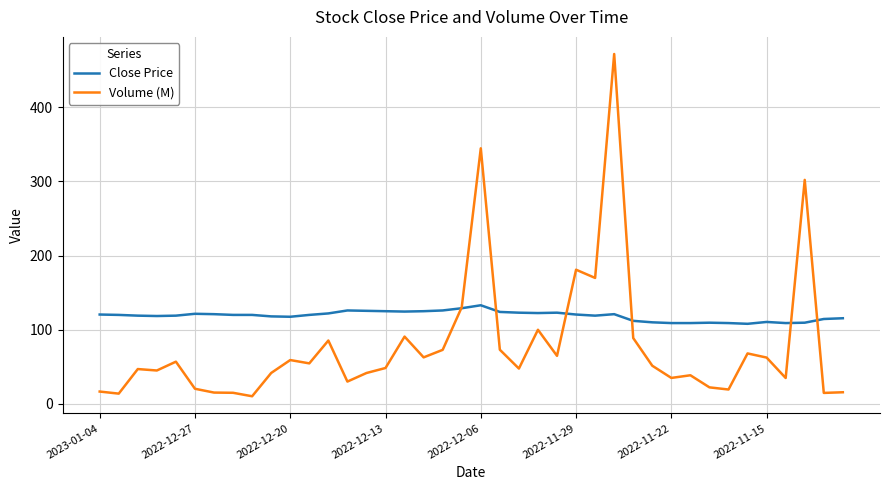

Rank the series by their maximum value, from lowest to highest.

Close Price, Volume (M)